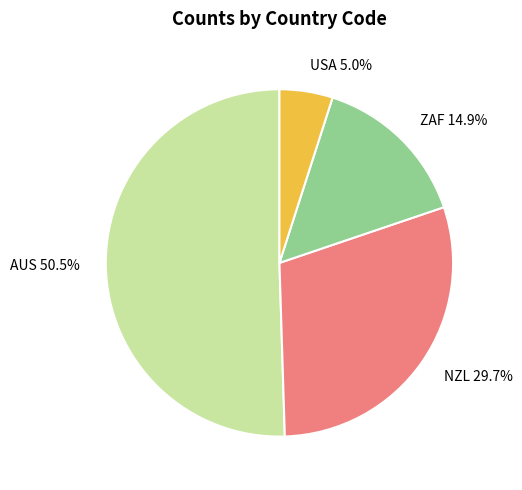

Does AUS represent more than half of the total?

Yes